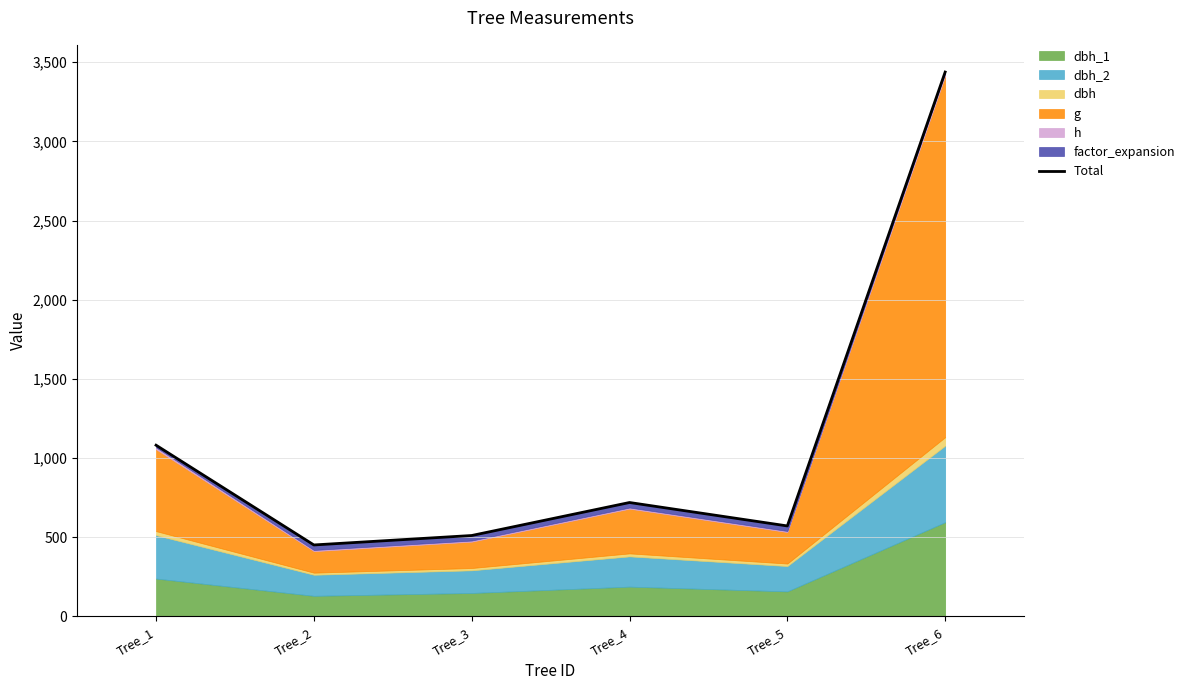

What is the difference between the maximum and second lowest values?

2926.7